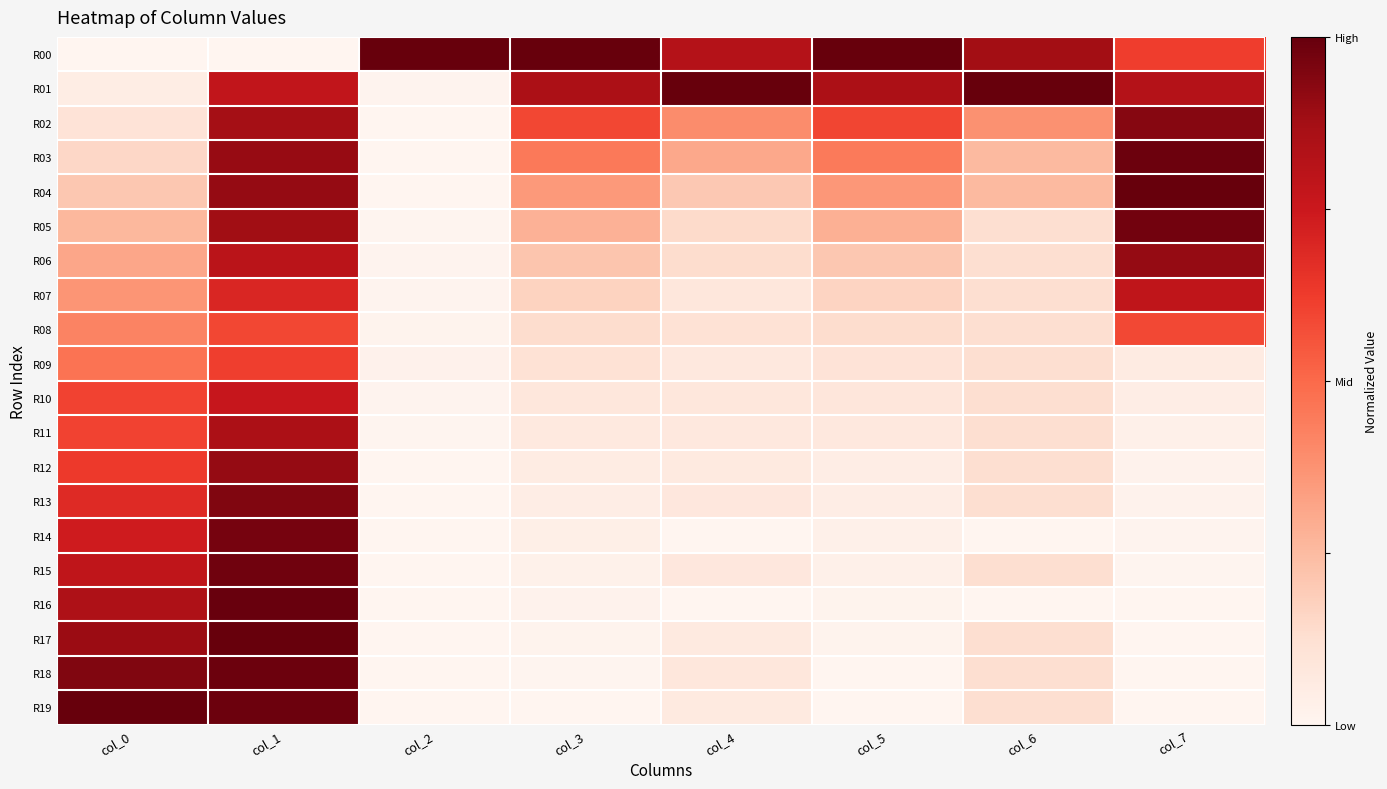

How many distinct data groups are displayed?

20